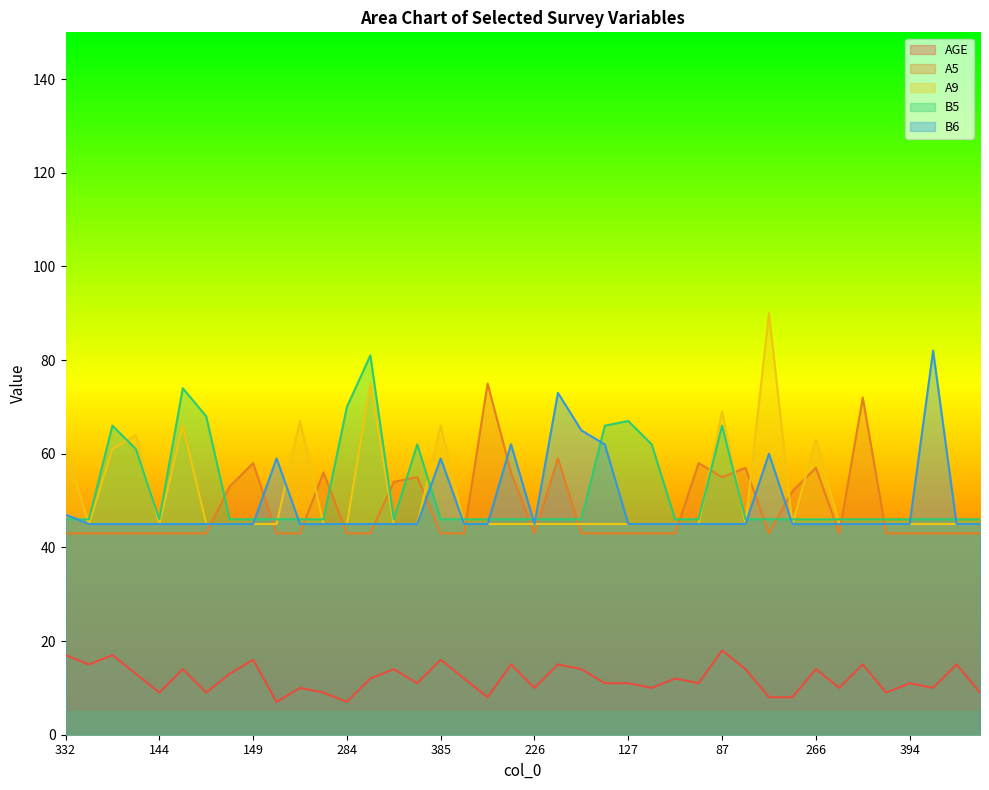

What value does the AGE series have at 266, to the nearest 10?

10